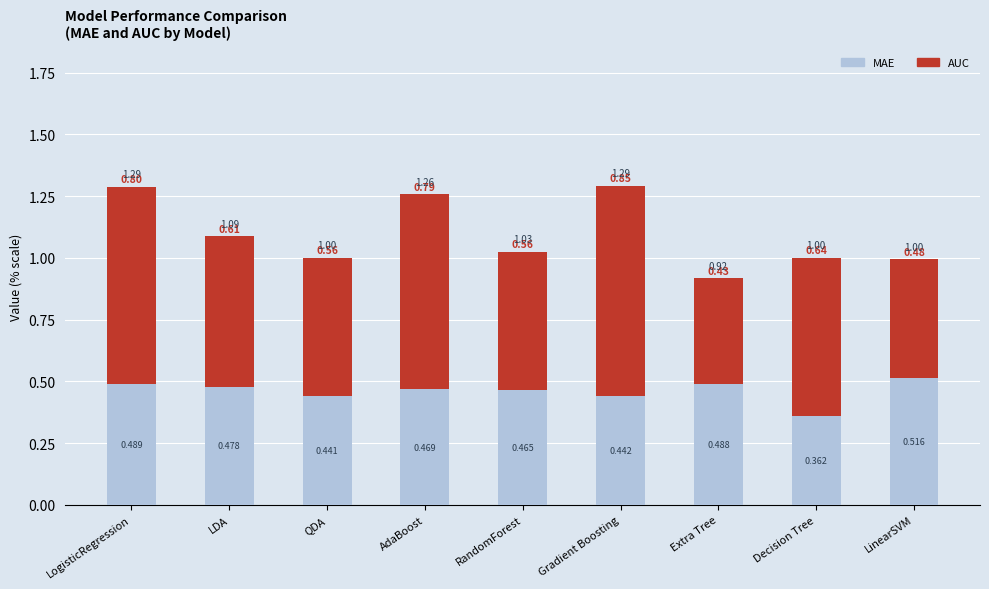

Where is MAE nearest to the value 0?

Decision Tree